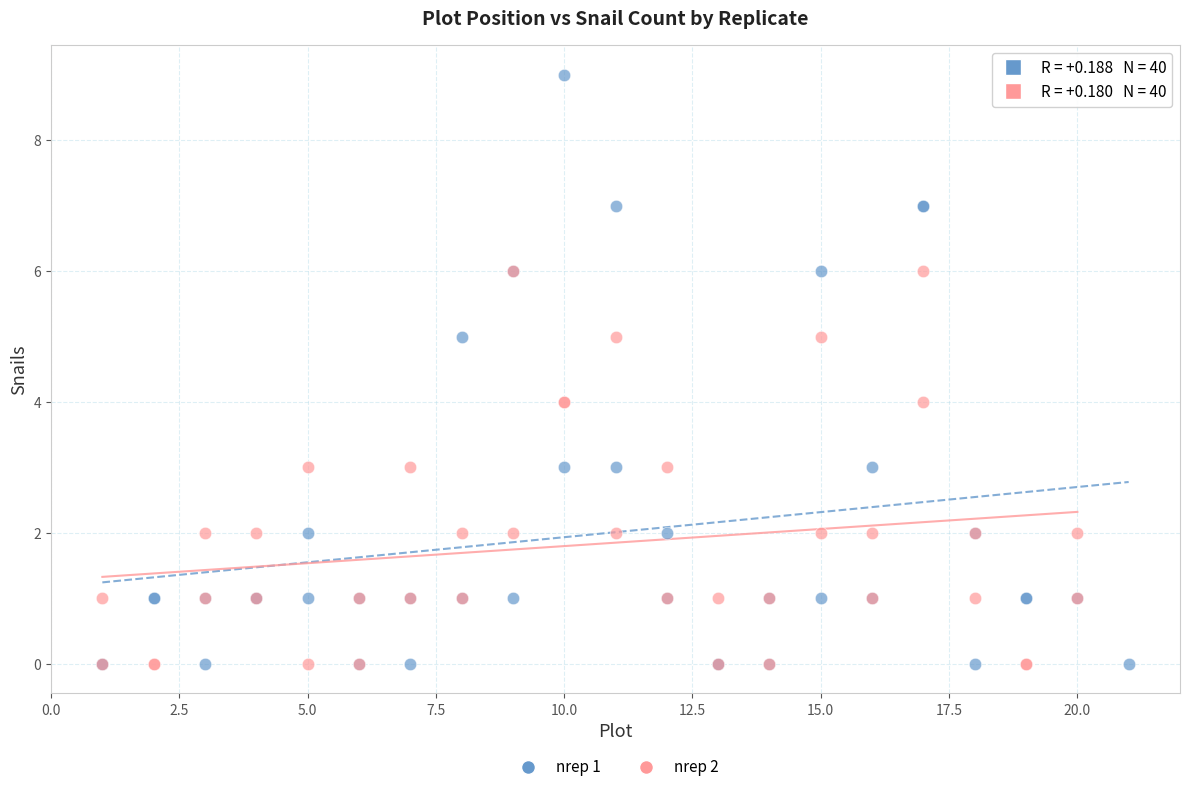

Which series has the widest spread of Y values?

nrep 1